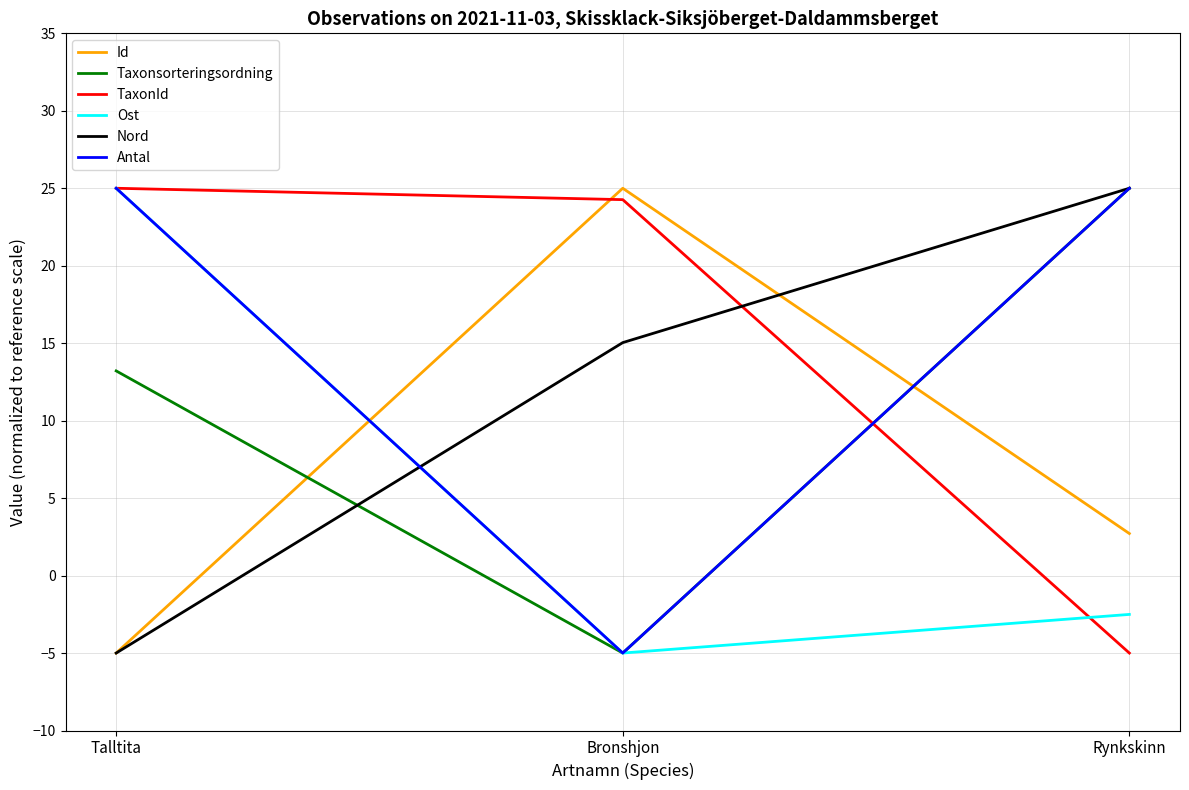

True or false: Id has a value of 25.0 at Bronshjon.

True